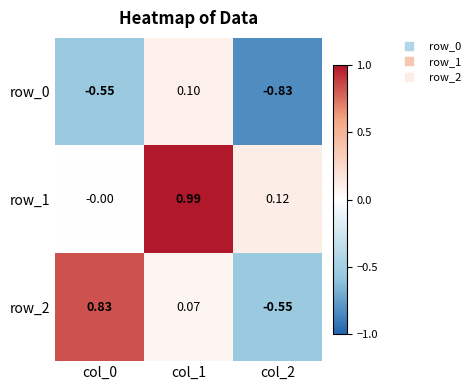

Where is row_2 nearest to the value 0?

col_1